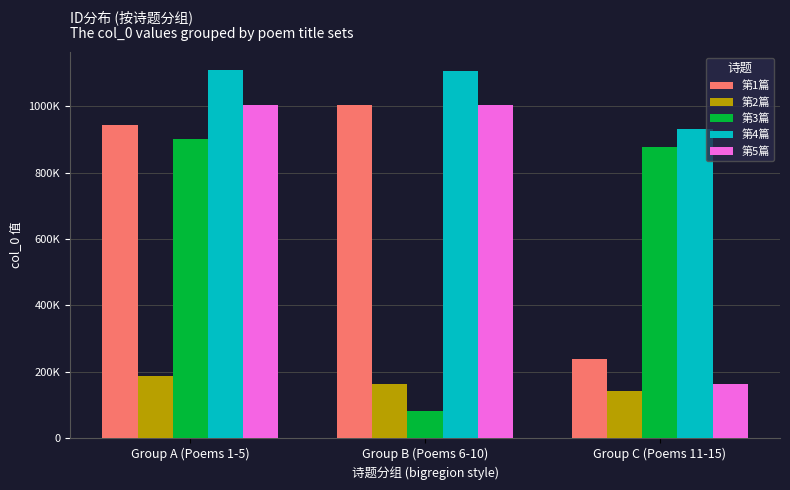

What are all the series names shown in the legend?

第1篇, 第2篇, 第3篇, 第4篇, 第5篇